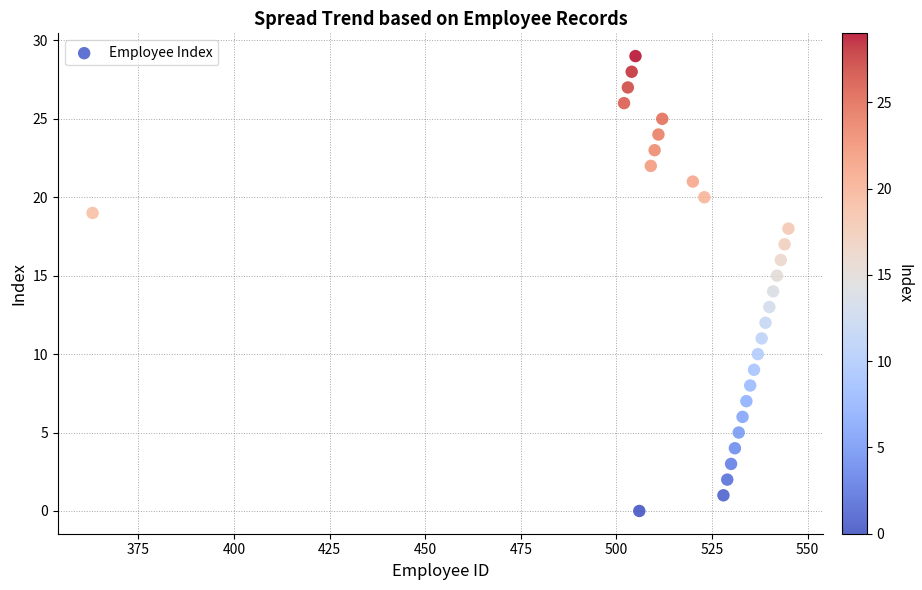

What is the range of X values (max minus min)?

182